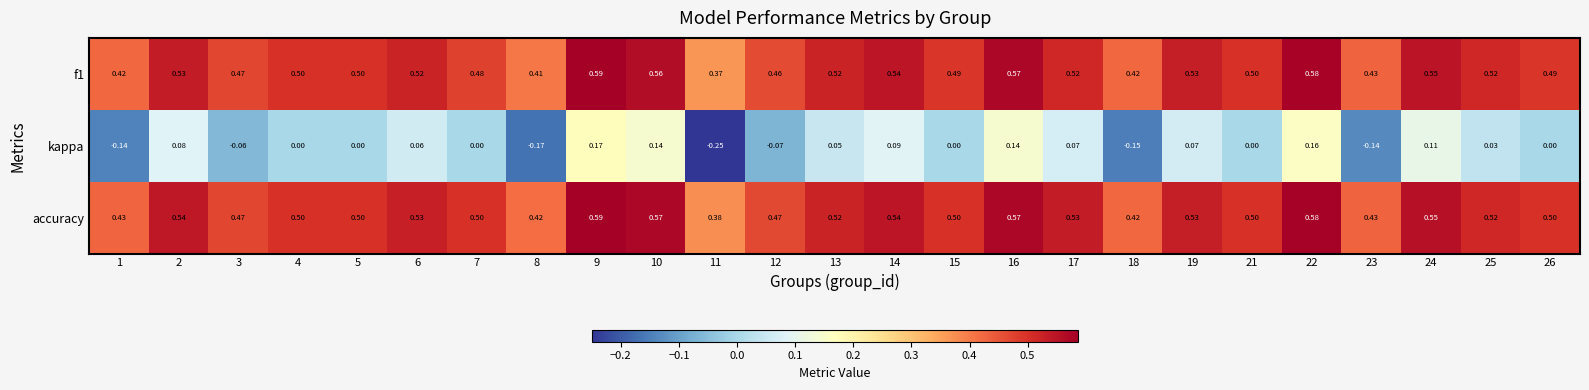

Which series changed the most between 3 and 24?

kappa